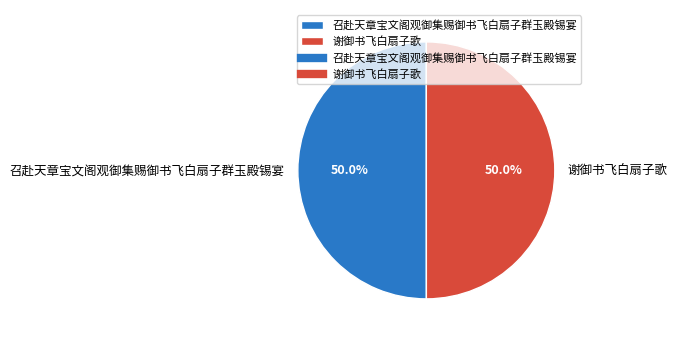

Count the number of slices in the pie.

2